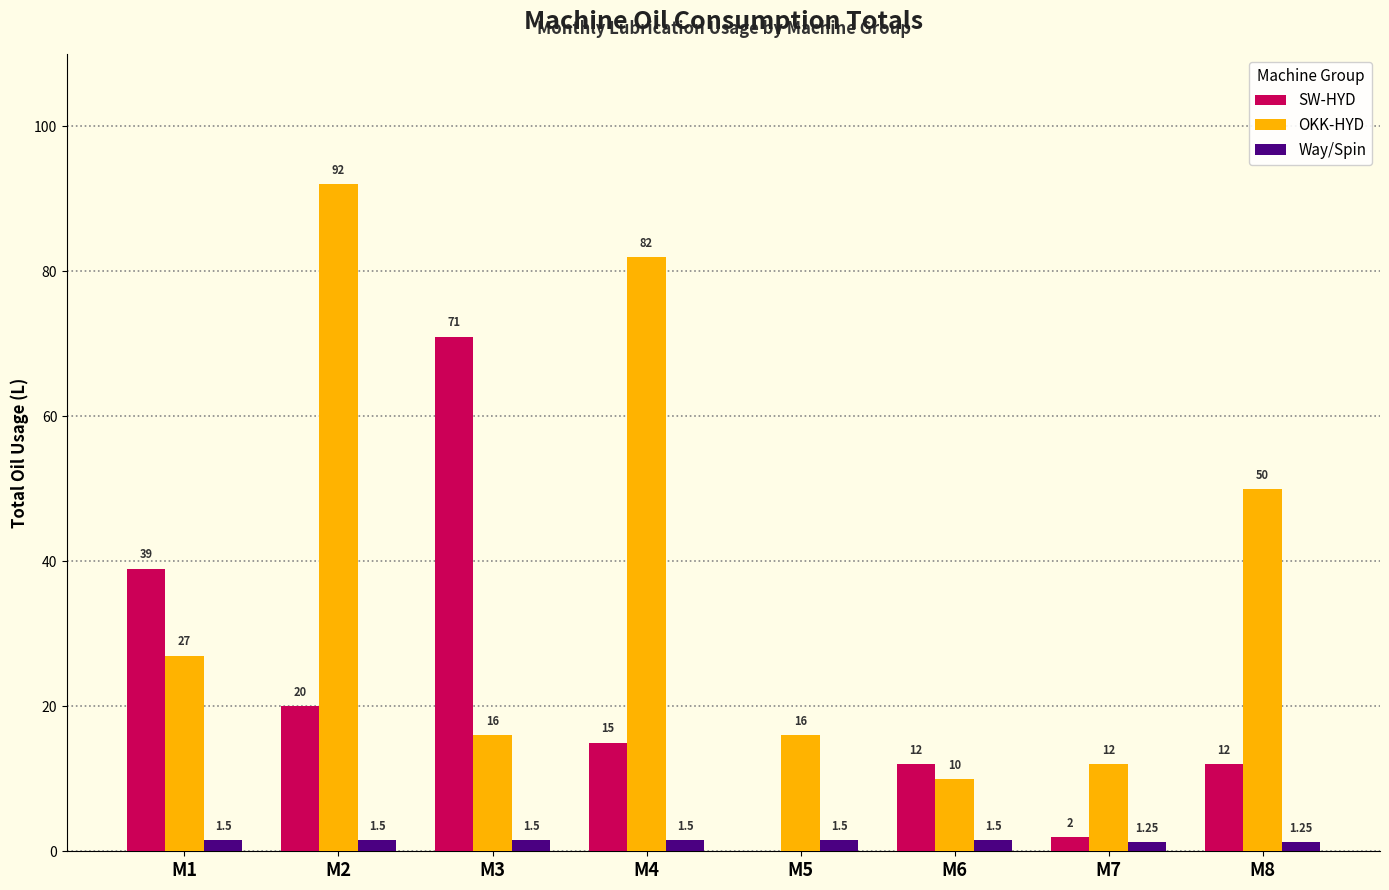

What is the sum of all SW-HYD values?

171.0